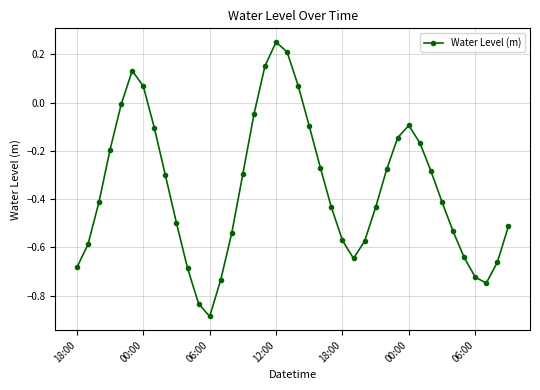

How many interior local valleys (lower than both neighbors) does the data have?

3